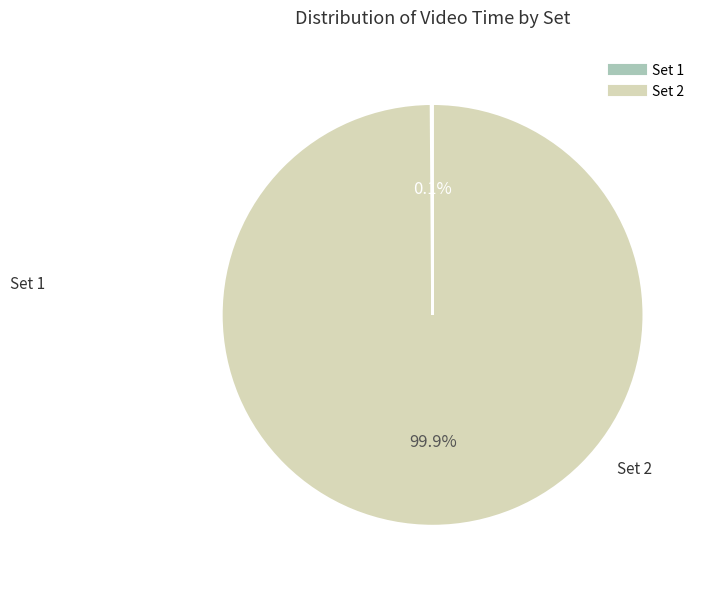

What is the largest slice in the pie chart?

Set 2